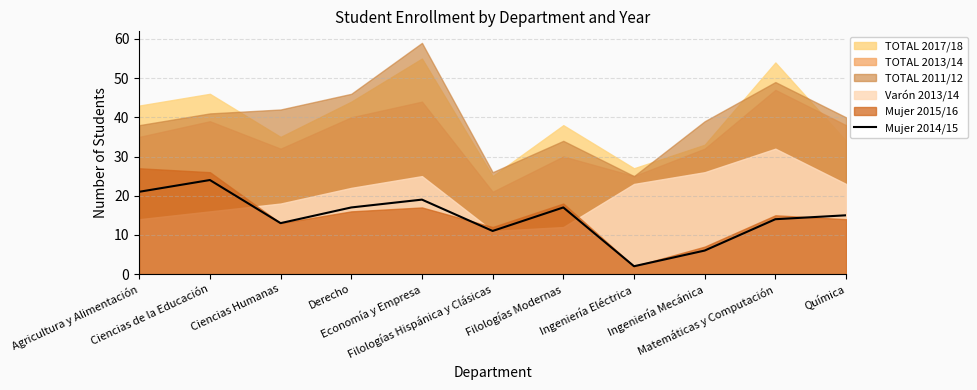

How many interior local valleys (lower than both neighbors) does the data have?

3